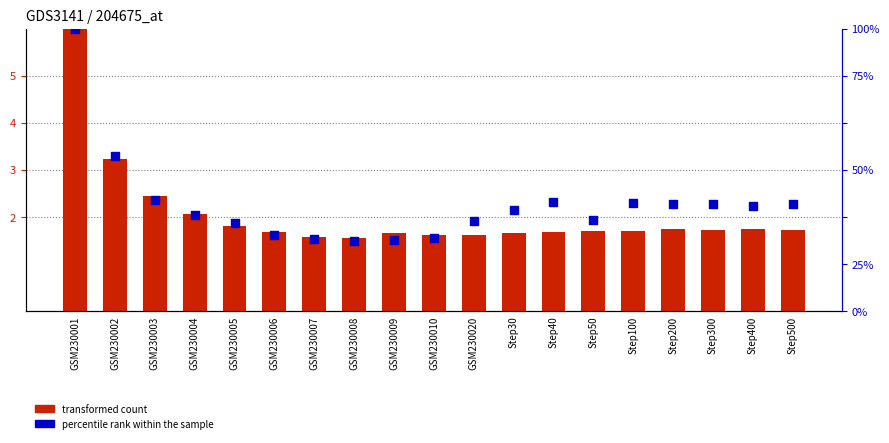

Which series reaches the minimum Y coordinate?

percentile rank within the sample